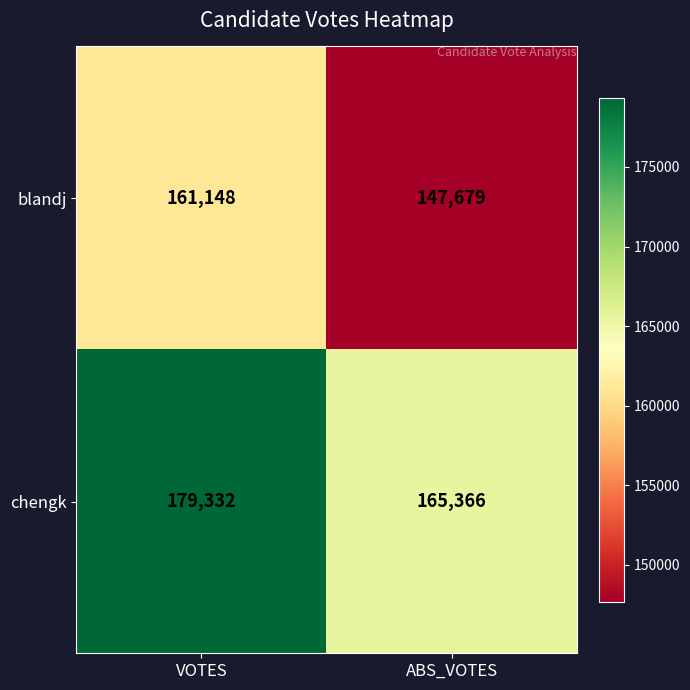

Rank the series by their average value, from highest to lowest.

chengk, blandj